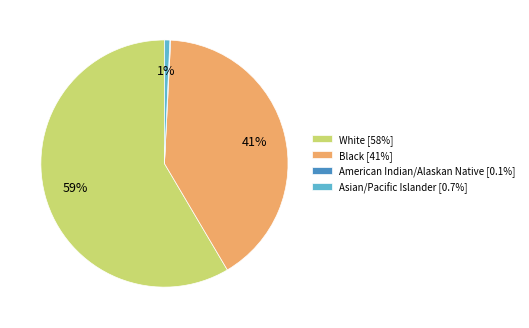

To the nearest percent, what is the combined percentage of White [58%] and Asian/Pacific Islander [0.7%]?

59%